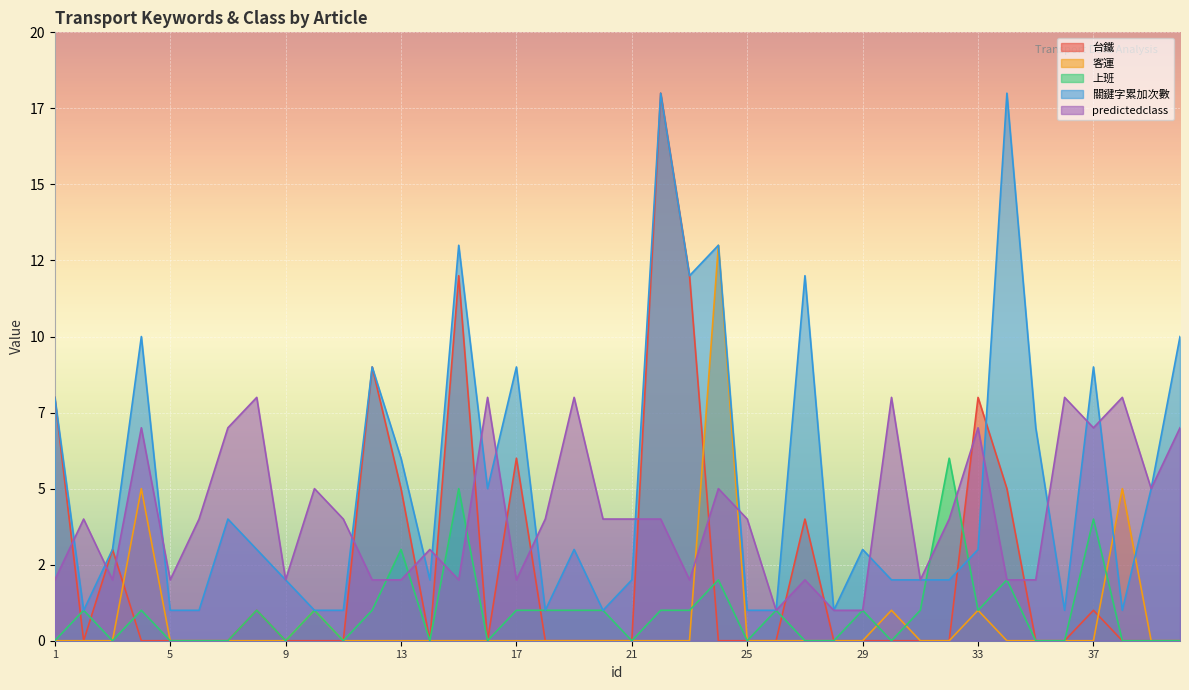

How many times do 上班 and 台鐵 cross each other?

7